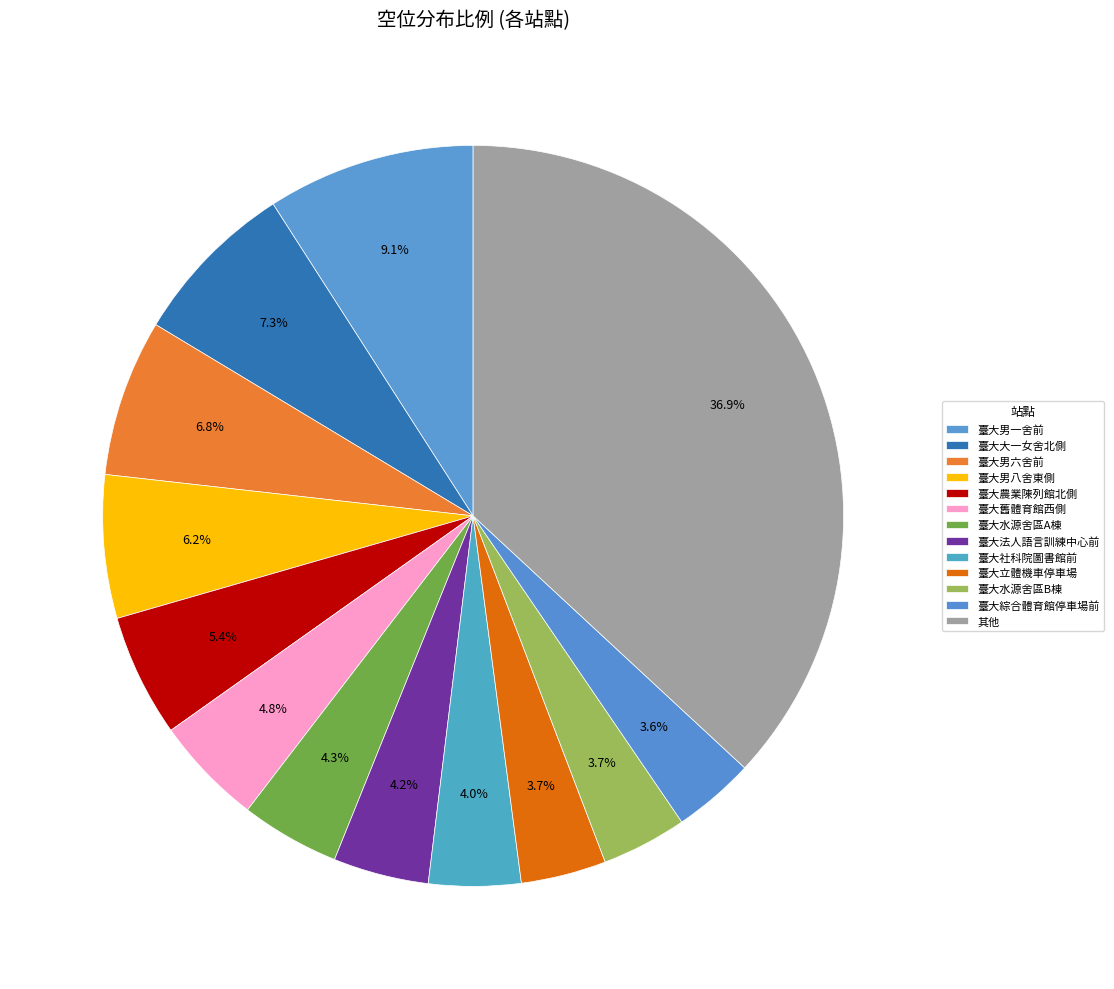

To the nearest percent, what portion does 臺大男一舍前 represent?

9%